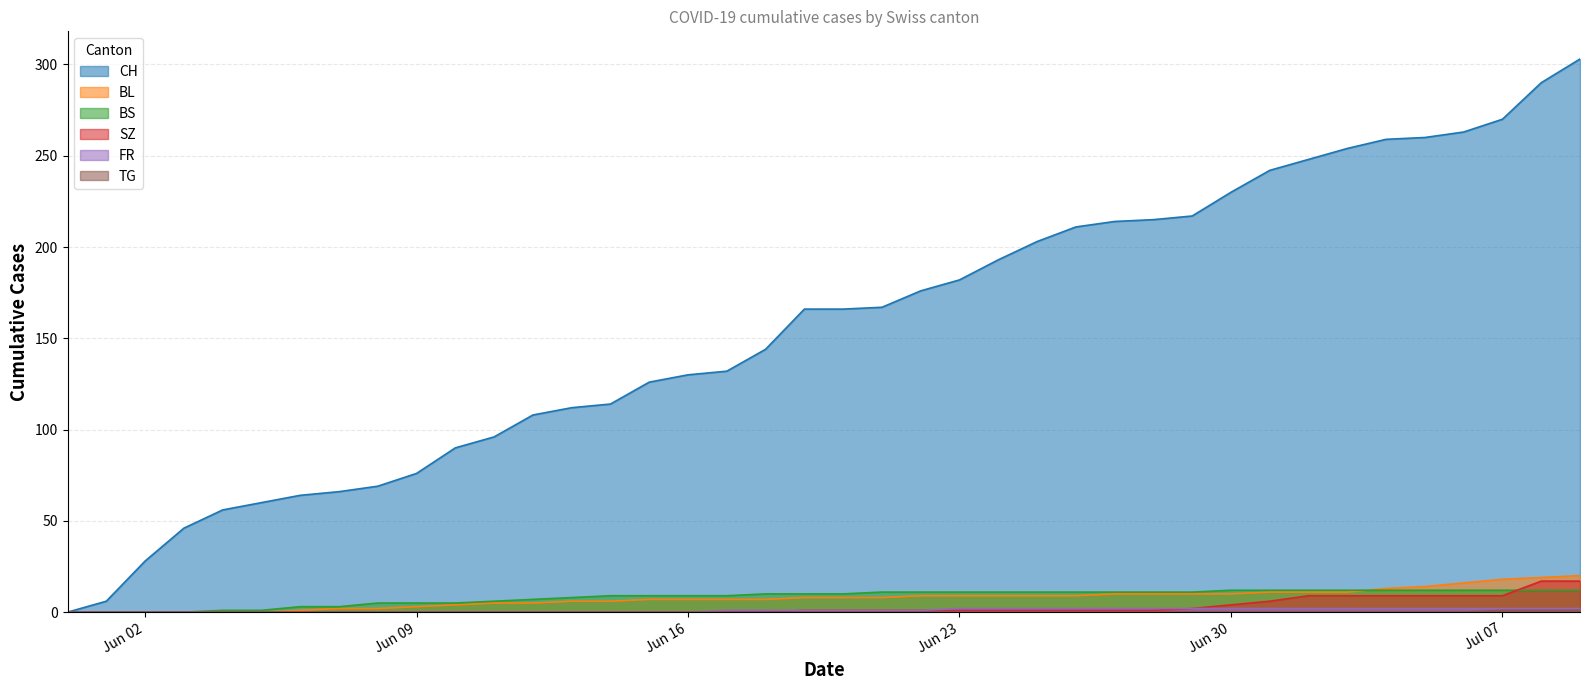

Which series has the largest total across all categories?

CH